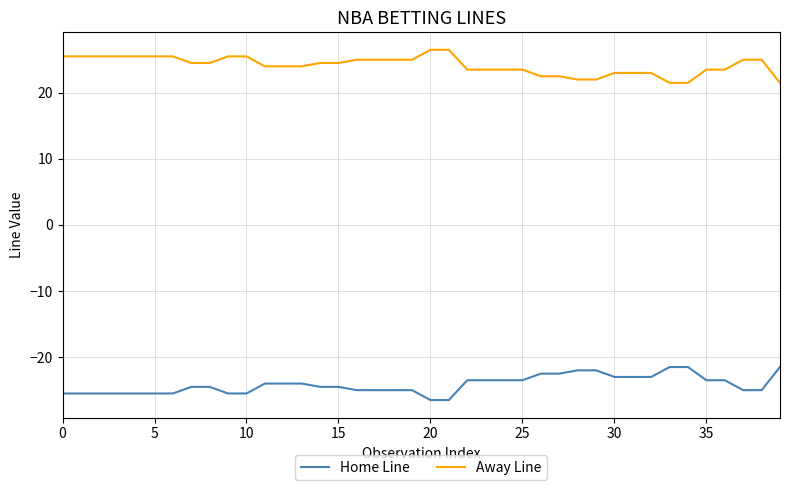

What is the difference between the maximum and minimum values in the Away Line series?

5.0